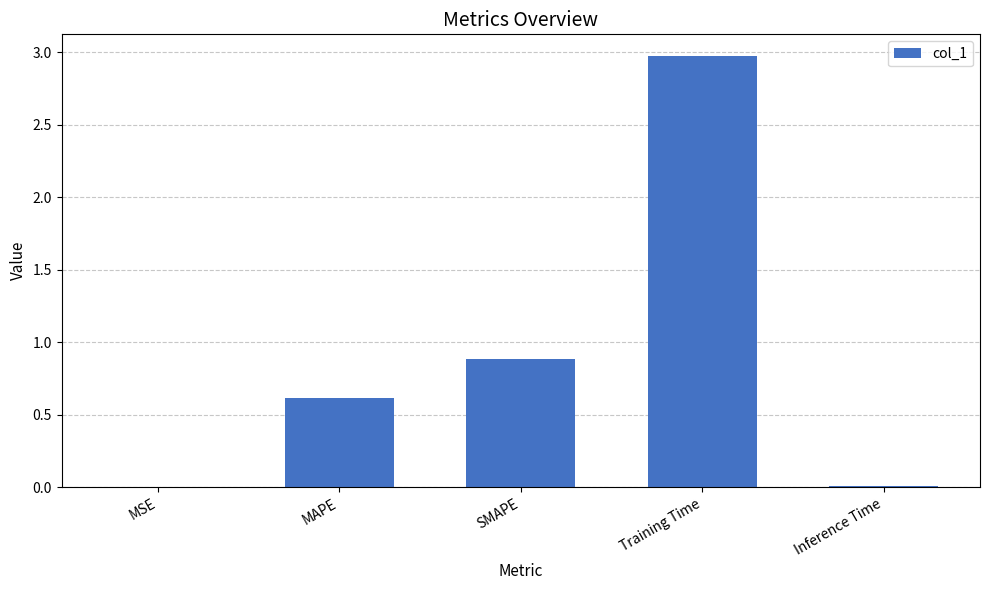

What is the approximate value at SMAPE?

0.9